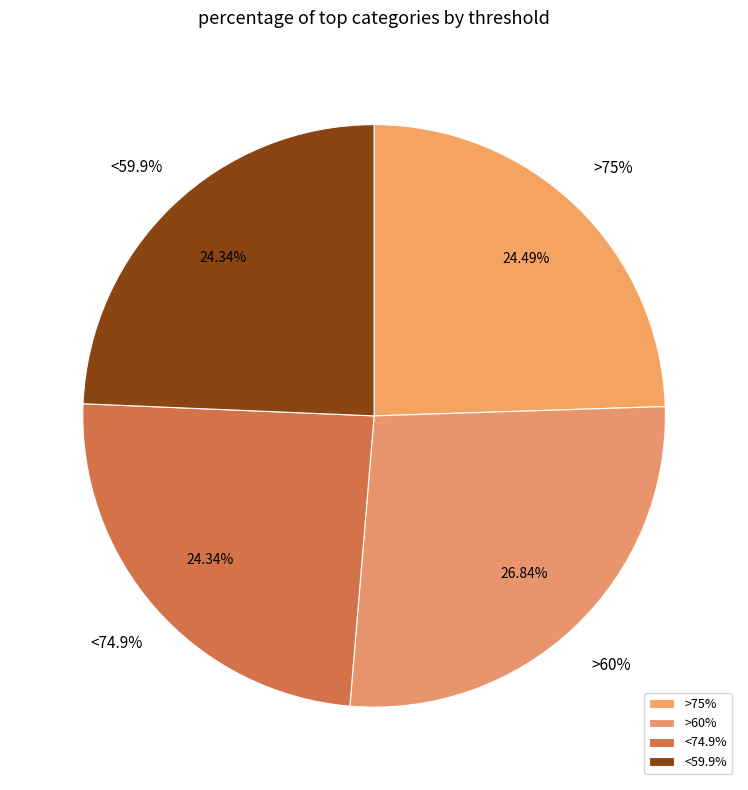

Does <59.9% represent more than half of the total?

No